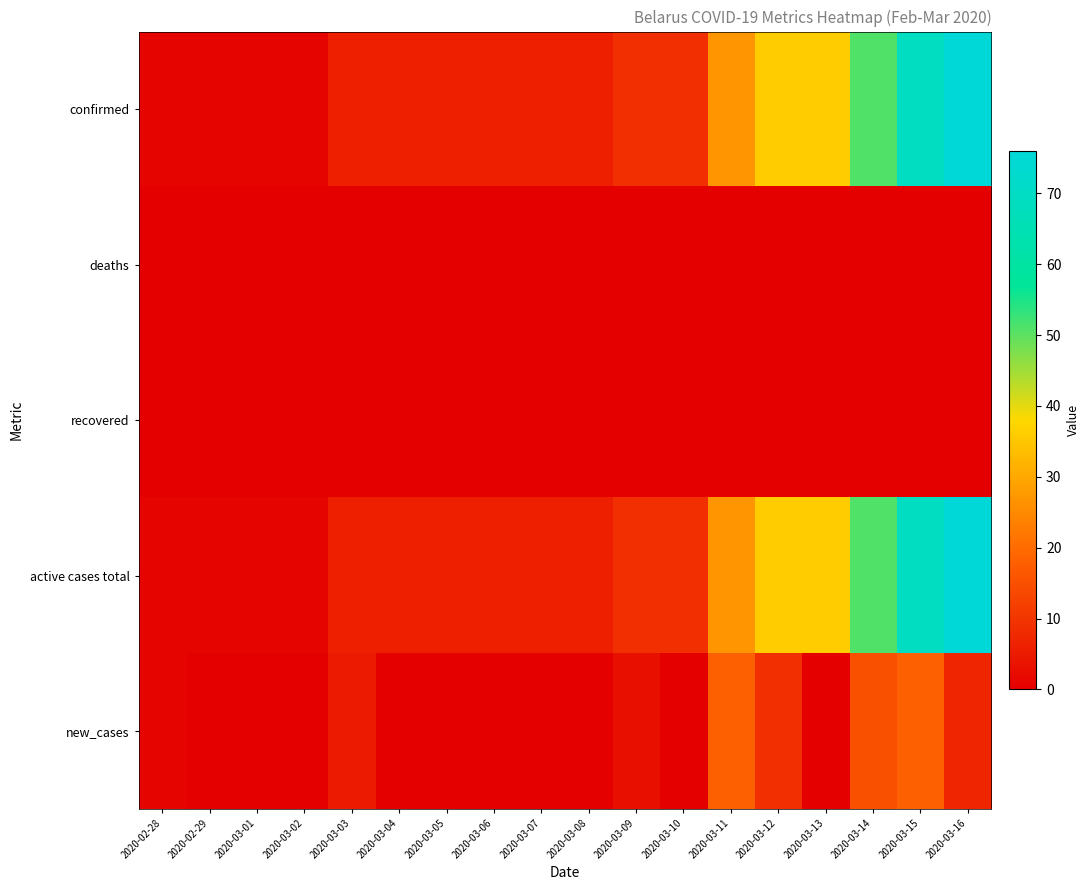

At which category is the sum across all series the highest?

2020-03-16